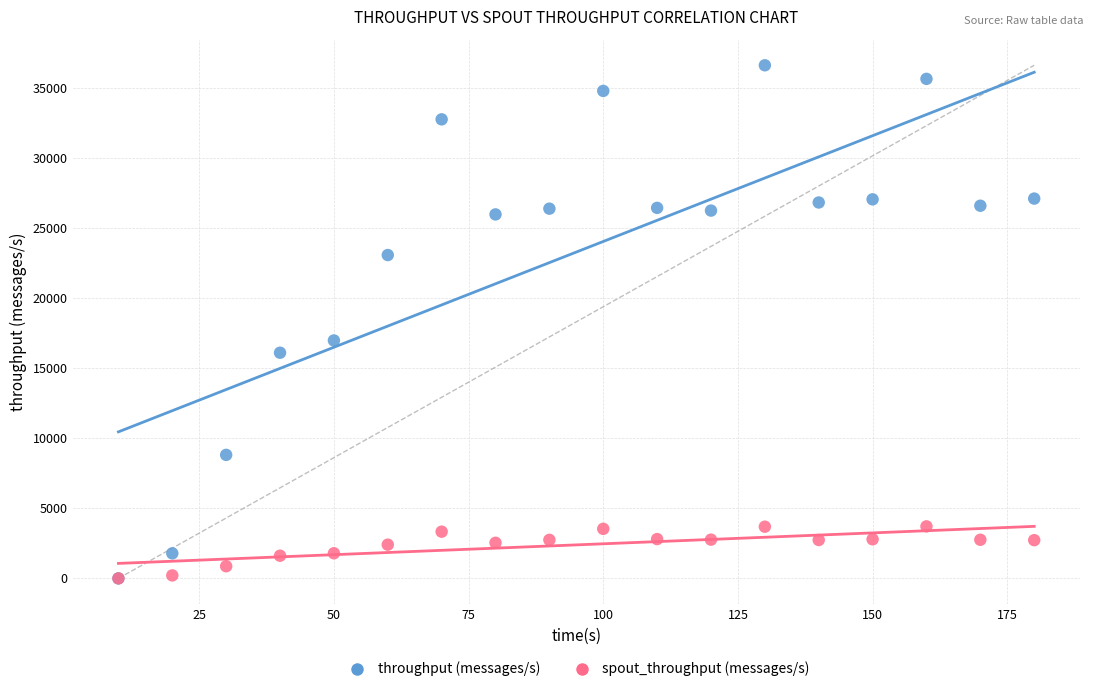

What are all the series names shown in the legend?

throughput (messages/s), spout_throughput (messages/s)